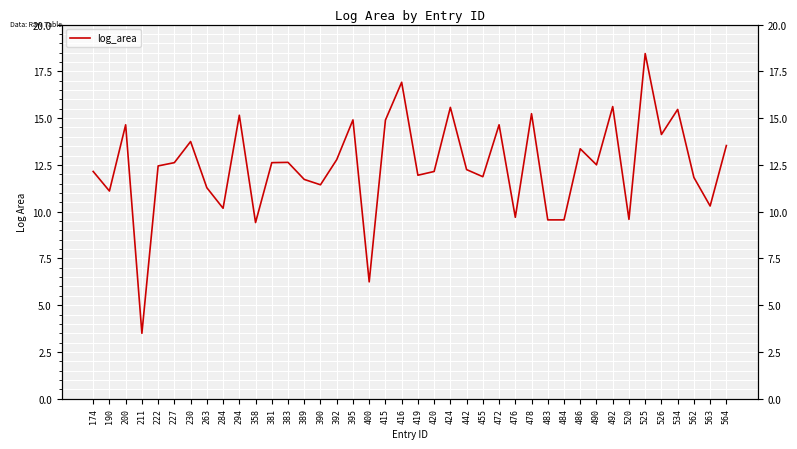

The value at 415 is 14.9. True or false?

True